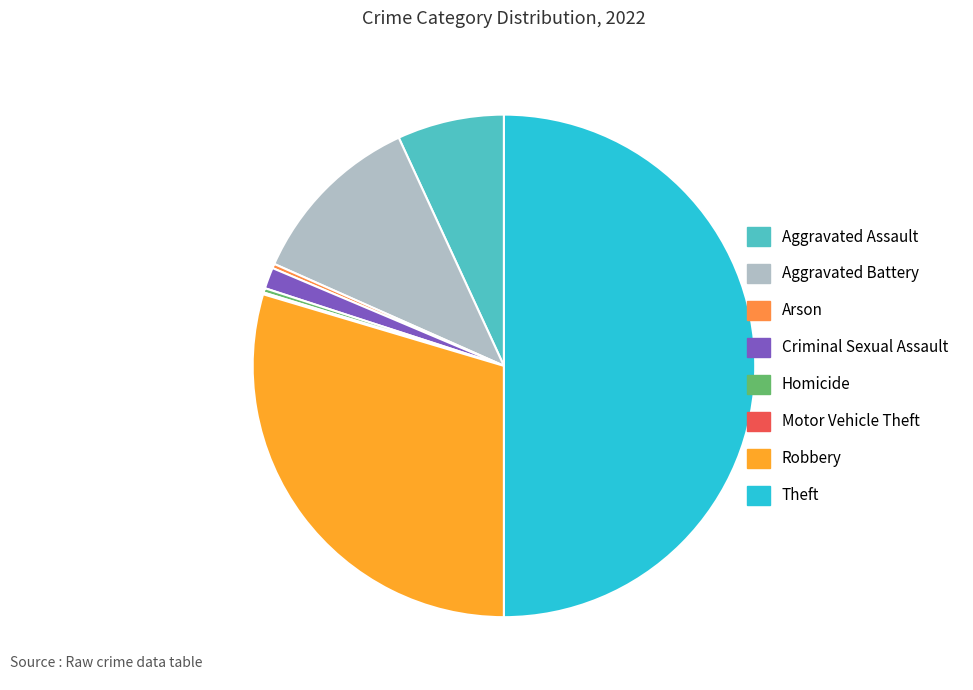

What is the largest slice in the pie chart?

Theft